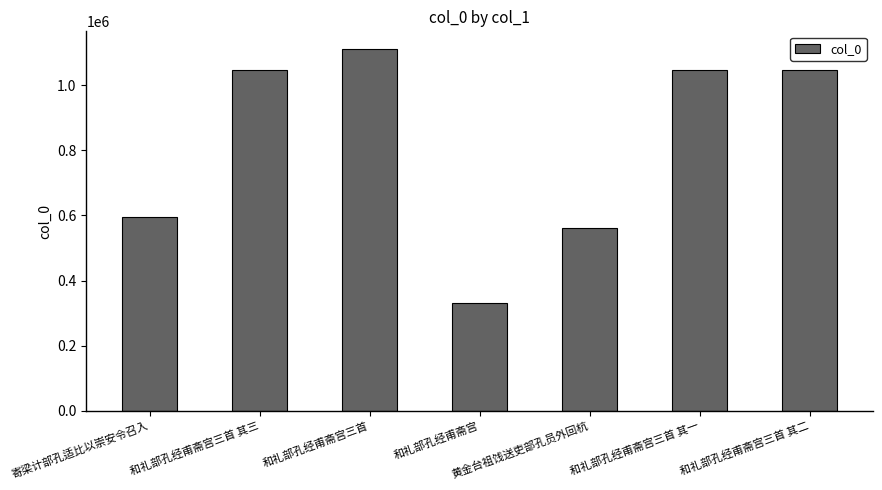

What is the maximum value shown in the chart?

1110171